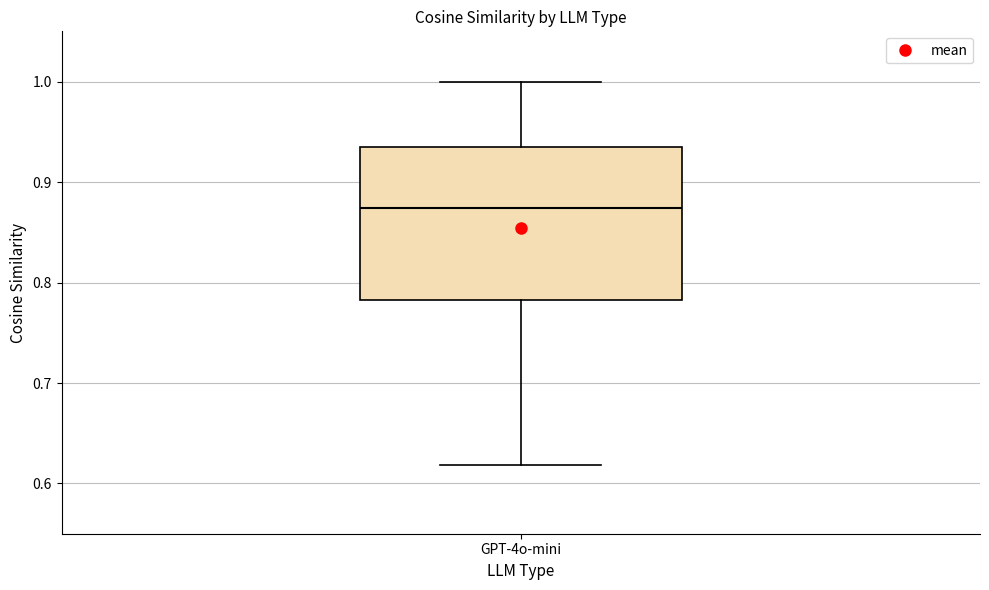

Where does the median line of the box for GPT-4o-mini sit on the y-axis? The values are not printed on the chart, so give them approximately, as read against the axis.

0.87